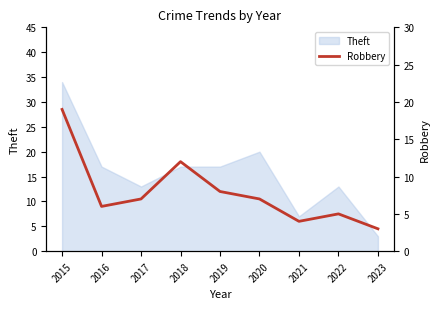

True or false: Theft has a value of 11 at 2019.

False